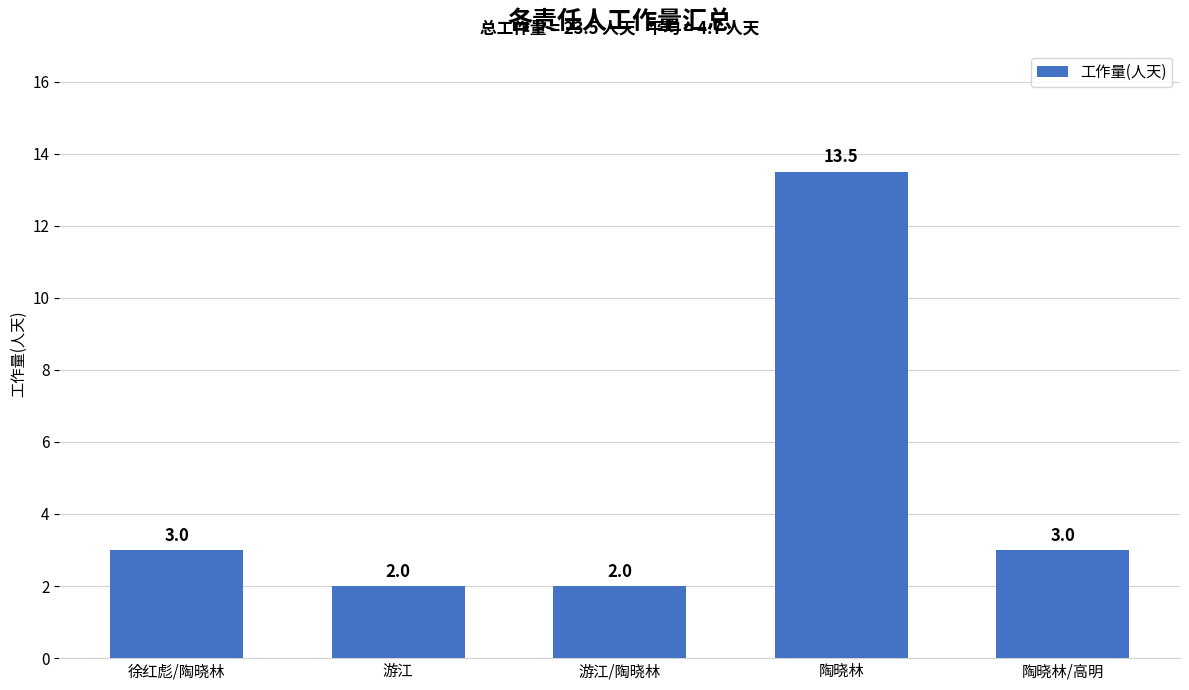

What is the label of the 4th bar from the left?

陶晓林